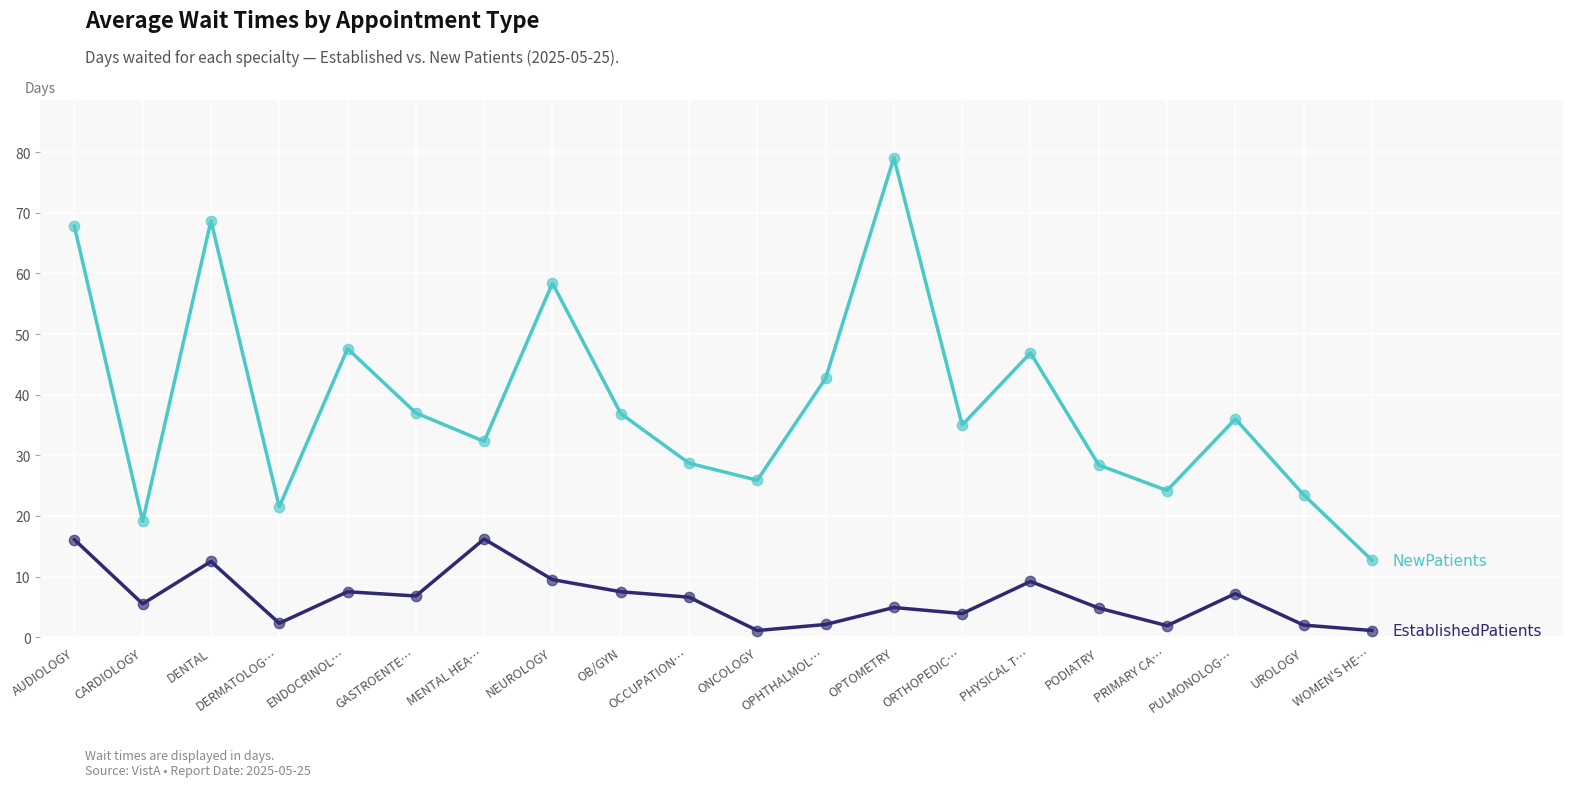

What is the total value across all series at OCCUPATION…?

35.3